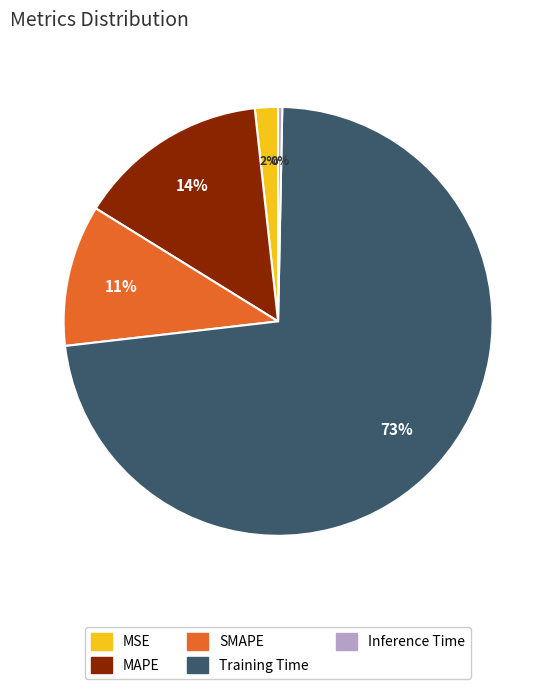

The Inference Time slice represents 6% of the pie. True or false?

False